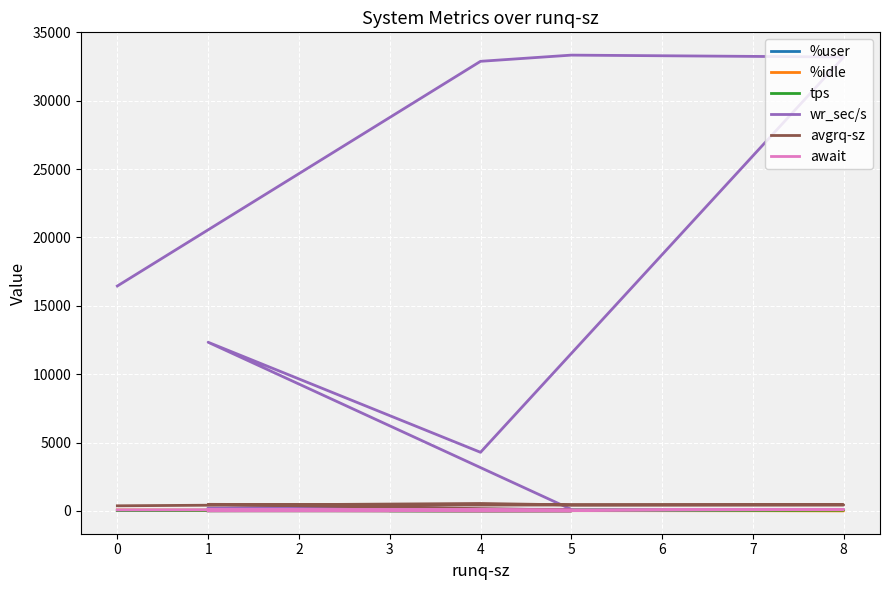

What are all the series names shown in the legend?

%user, %idle, tps, wr_sec/s, avgrq-sz, await